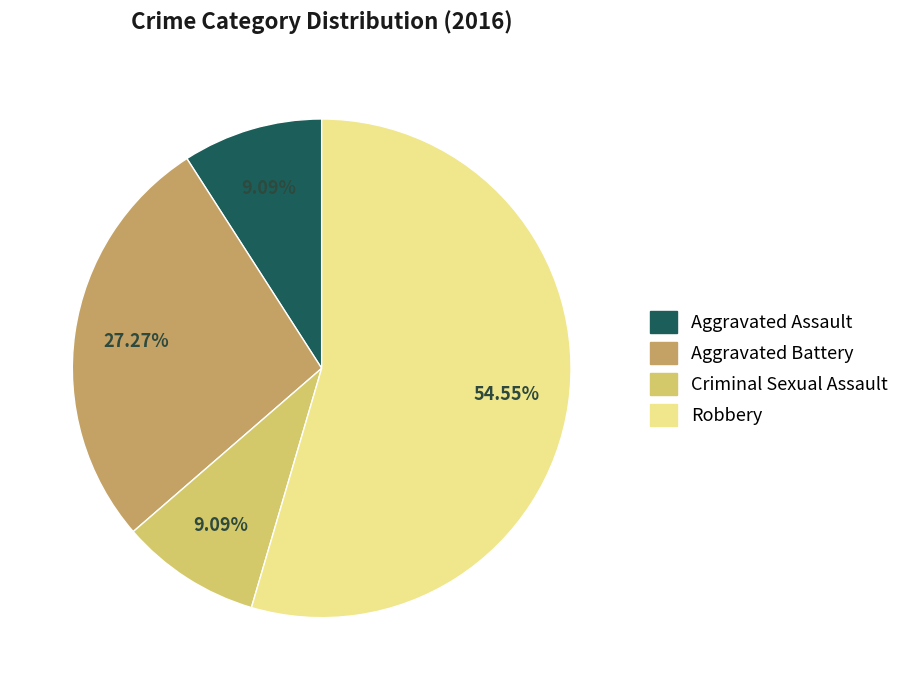

To the nearest percent, what is the difference between the largest and smallest slice percentages?

45%